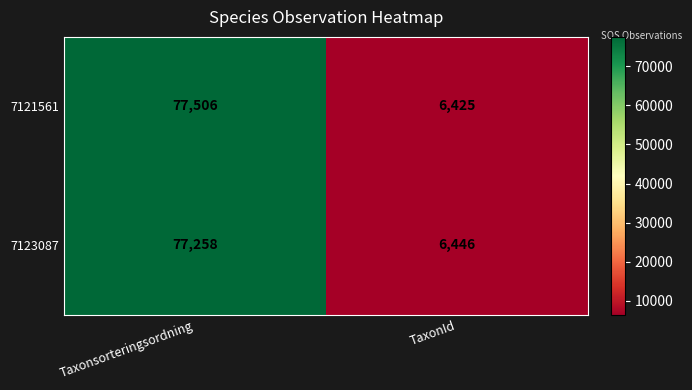

At which label is 7121561 closest to 41965?

TaxonId